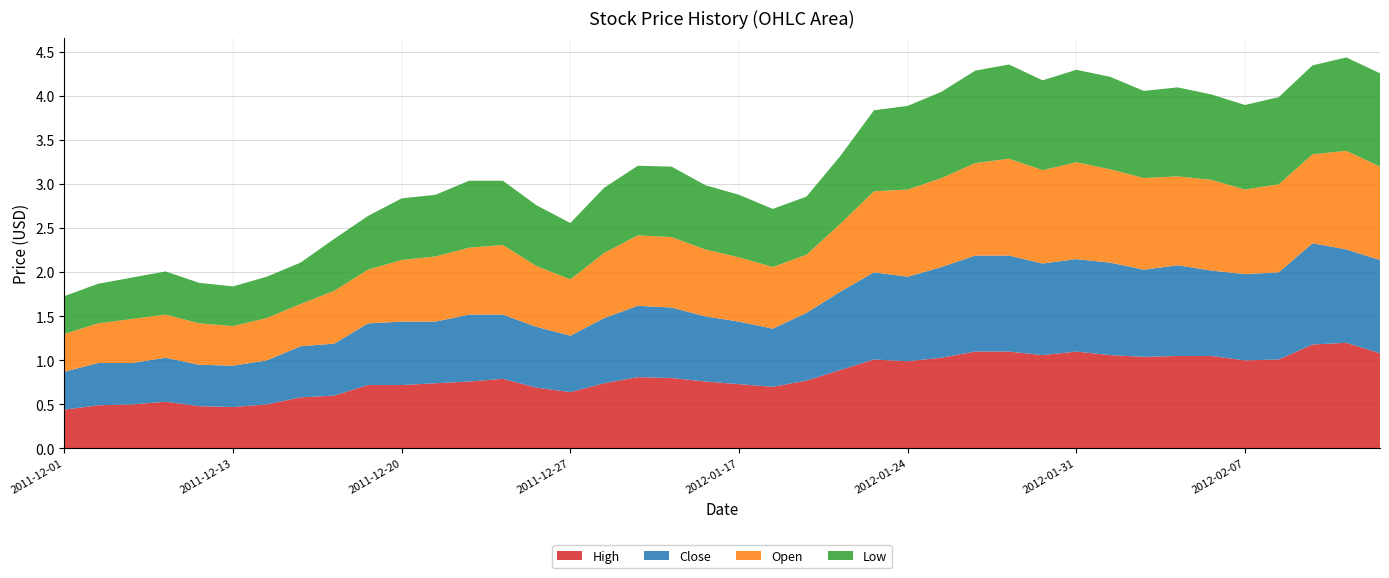

Reading right to left, list all the values displayed in this chart.

High: 1.1	1.2	1.2	1.0	1.0	1.1	1.1	1.0	1.1	1.1	1.1	1.1	1.1	1.0	1.0	1.0	0.9	0.8	0.7	0.7	0.8	0.8	0.8	0.7	0.6	0.7	0.8	0.8	0.7	0.7	0.7	0.6	0.6	0.5	0.5	0.5	0.5	0.5	0.5	0.4
Close: 1.1	1.1	1.1	1.0	1.0	1.0	1.0	1.0	1.1	1.1	1.0	1.1	1.1	1.0	1.0	1.0	0.9	0.8	0.7	0.7	0.7	0.8	0.8	0.7	0.6	0.7	0.7	0.8	0.7	0.7	0.7	0.6	0.6	0.5	0.5	0.5	0.5	0.5	0.5	0.4
Open: 1.1	1.1	1.0	1.0	1.0	1.0	1.0	1.0	1.1	1.1	1.1	1.1	1.1	1.0	1.0	0.9	0.8	0.7	0.7	0.7	0.8	0.8	0.8	0.7	0.6	0.7	0.8	0.8	0.7	0.7	0.6	0.6	0.5	0.5	0.5	0.5	0.5	0.5	0.5	0.4
Low: 1.1	1.1	1.0	1.0	1.0	1.0	1.0	1.0	1.1	1.1	1.0	1.1	1.1	1.0	0.9	0.9	0.8	0.7	0.7	0.7	0.7	0.8	0.8	0.7	0.6	0.7	0.7	0.8	0.7	0.7	0.6	0.6	0.5	0.5	0.5	0.5	0.5	0.5	0.5	0.4